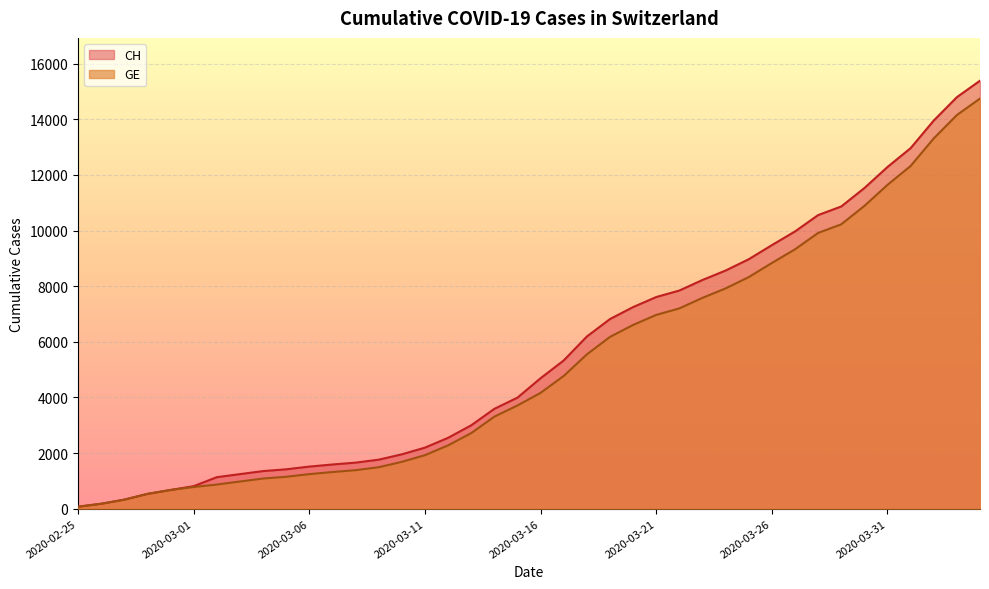

Which label corresponds to the largest value in the chart?

2020-04-04